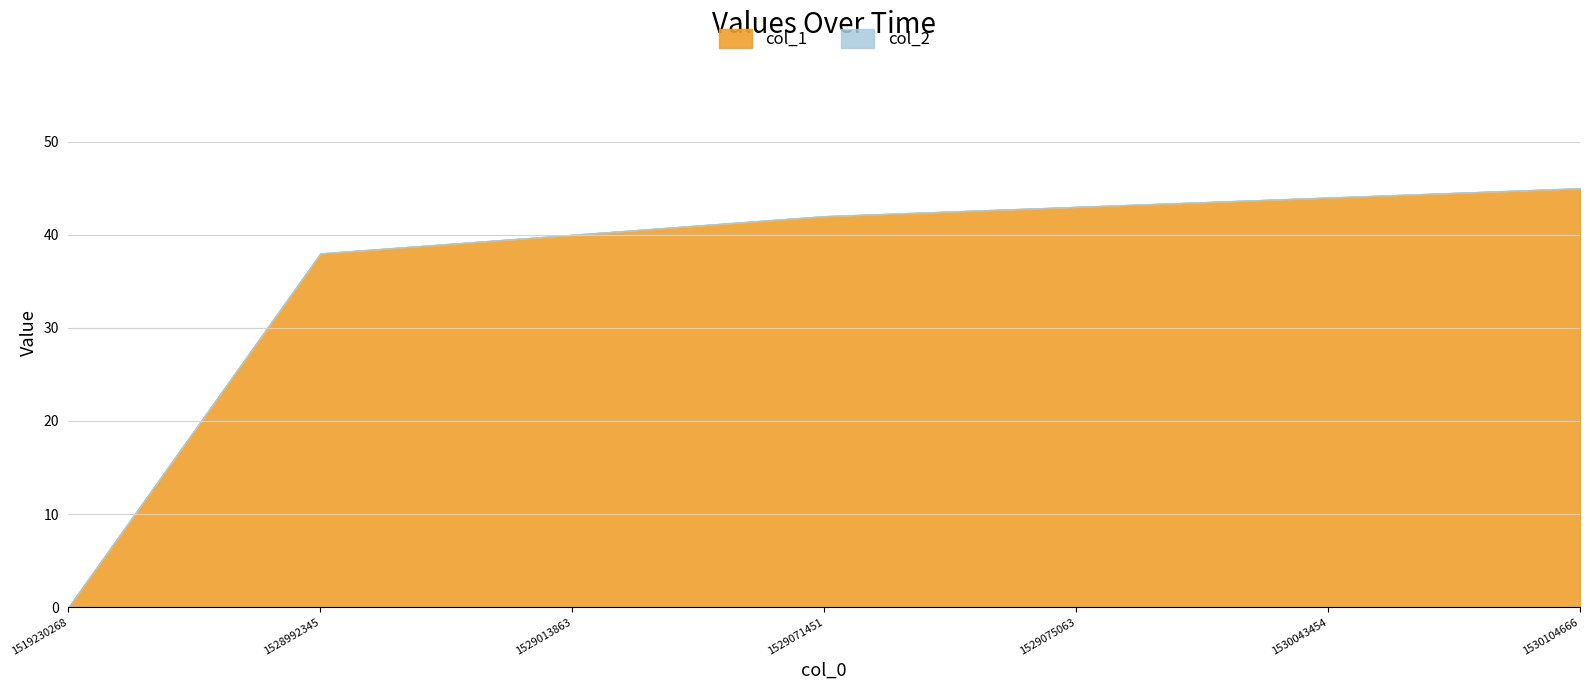

What is the average value of the col_1 series?

36